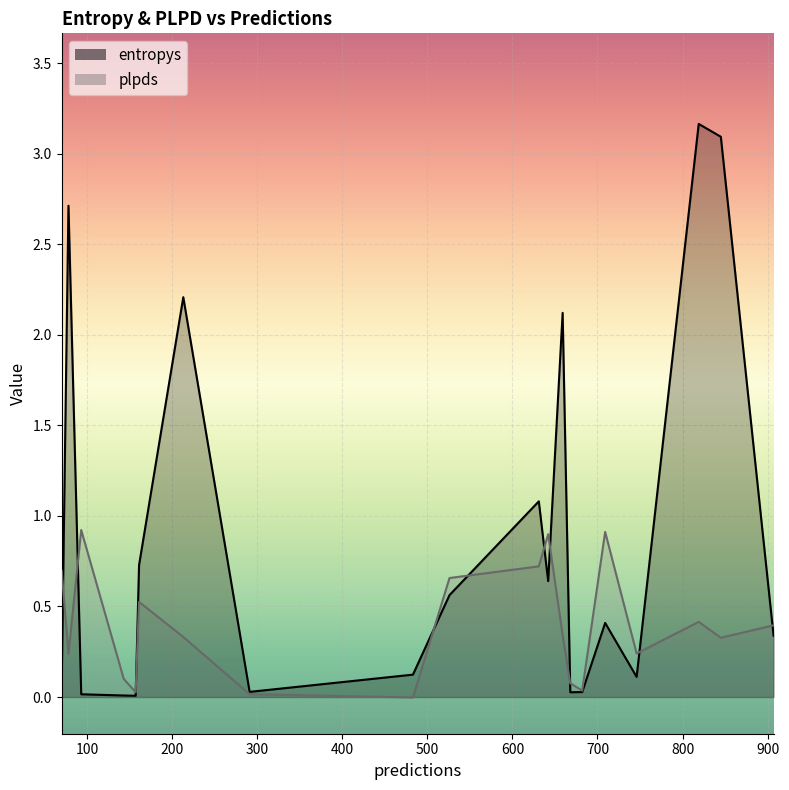

At how many categories does at least one series exceed 2?

5